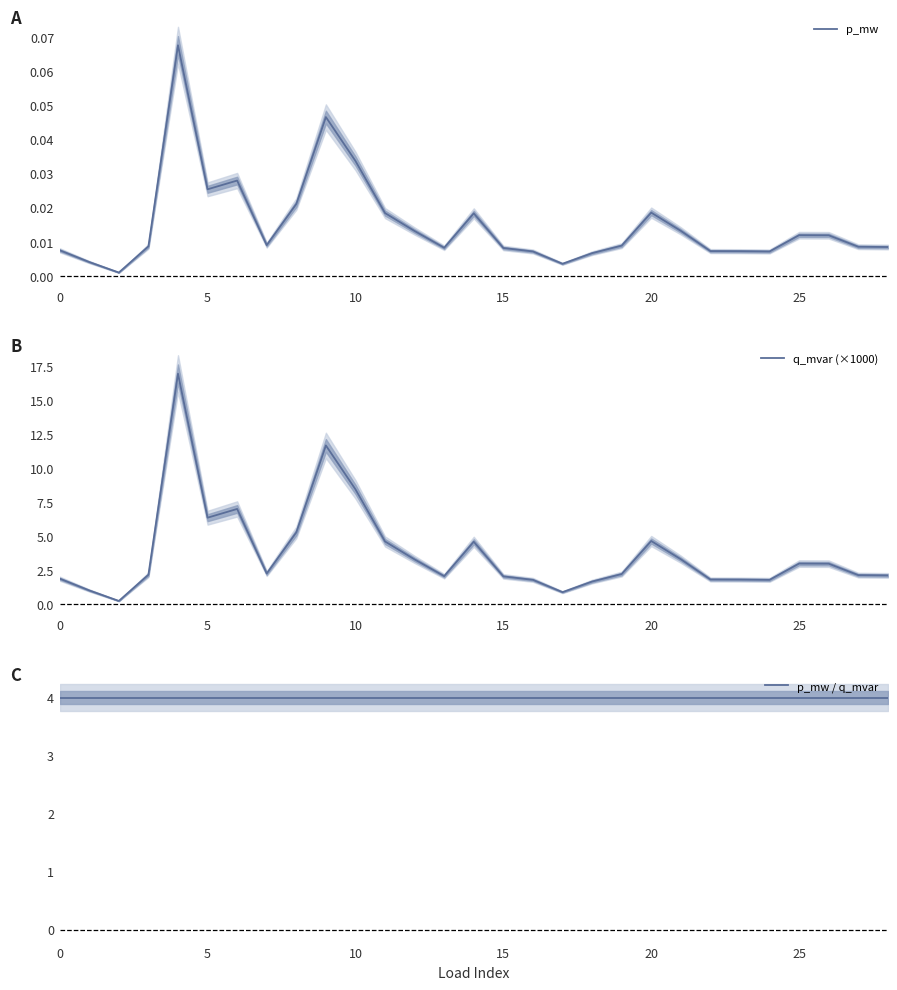

What is the label of the 13th point from the left?

12